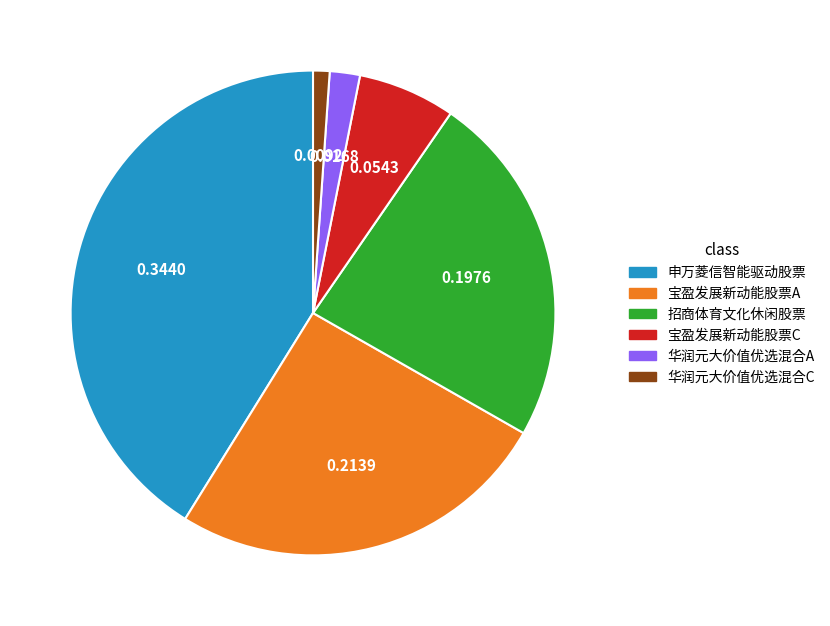

Count the number of slices in the pie.

6